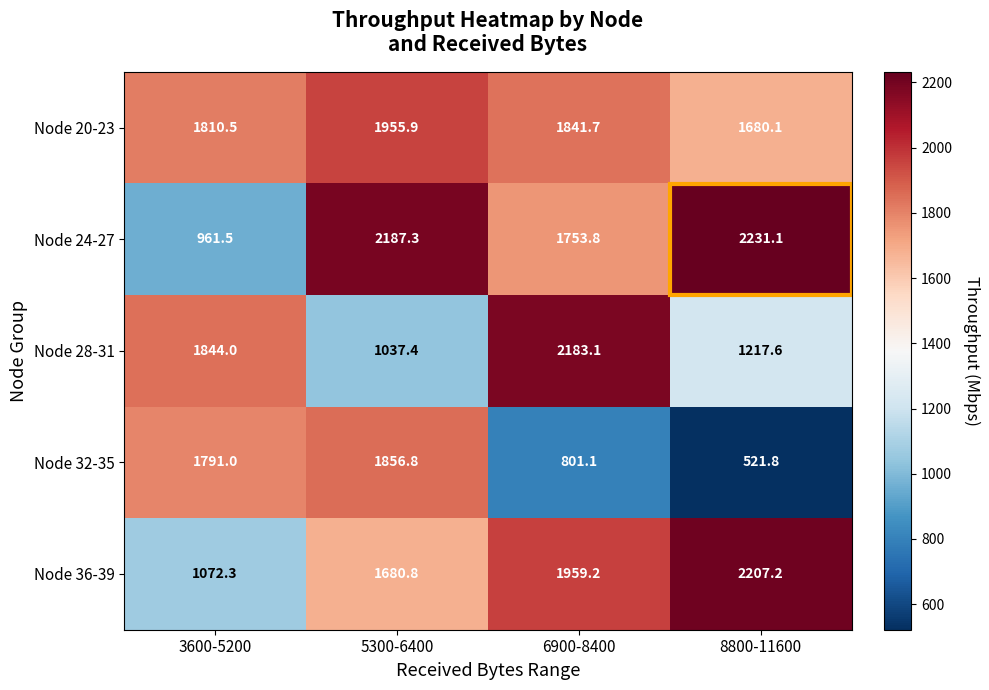

The value of Node 24-27 at 5300-6400 is 2187.3. True or false?

True